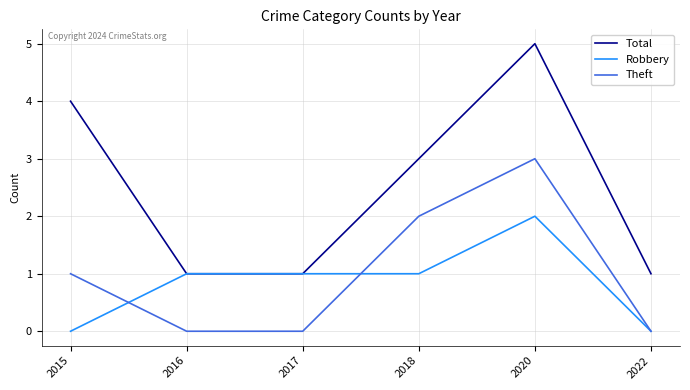

What is the approximate value of Total at 2018?

3